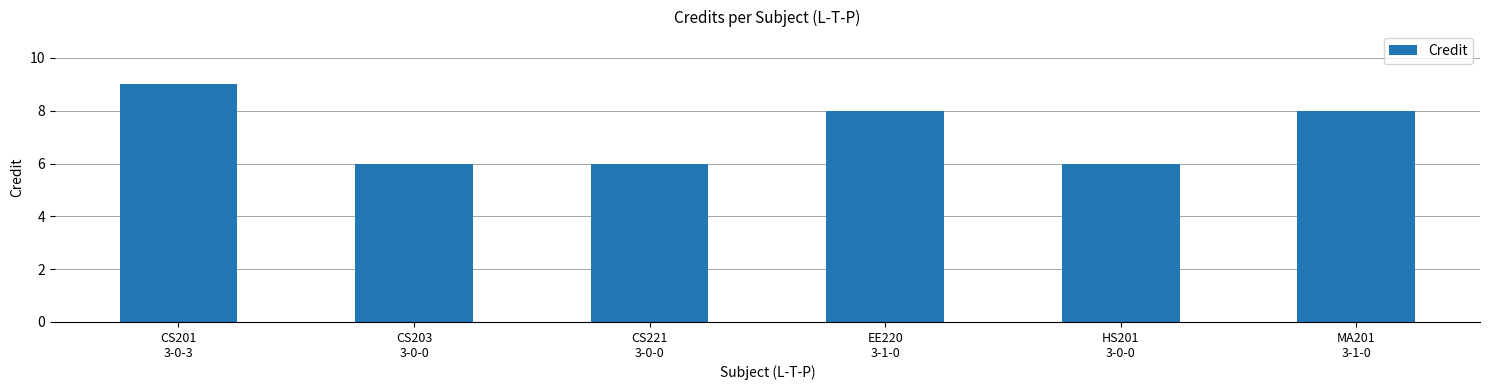

What is the value of the 3rd bar from the left?

6